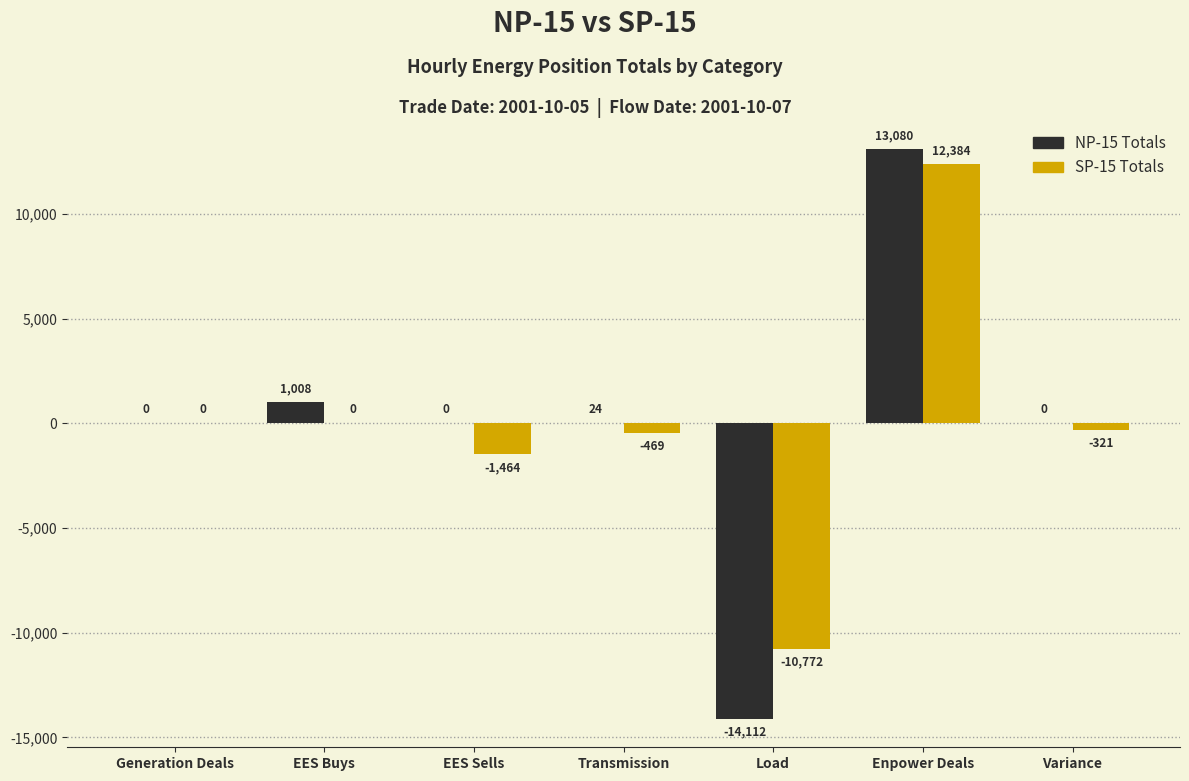

At which category is the sum across all series the highest?

Enpower Deals